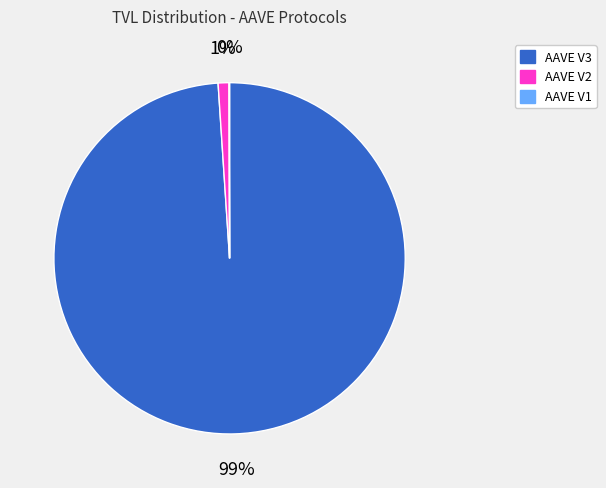

To the nearest percent, what is the average slice percentage?

33%